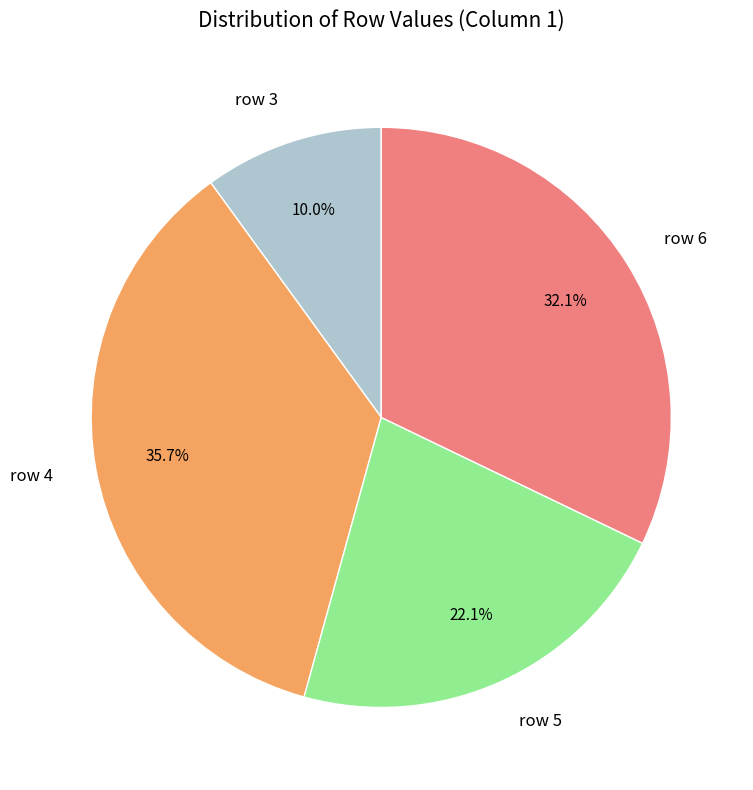

What is the largest slice in the pie chart?

row 4